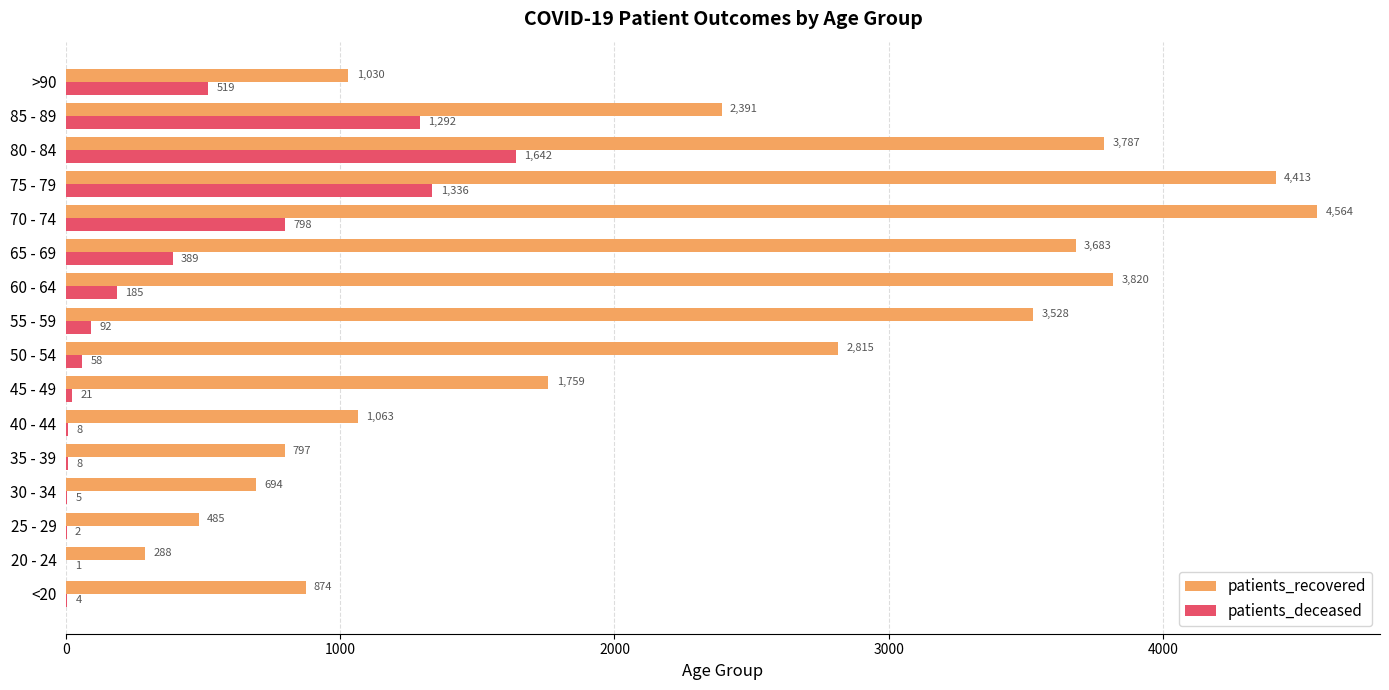

How many categories are shown in the chart?

16